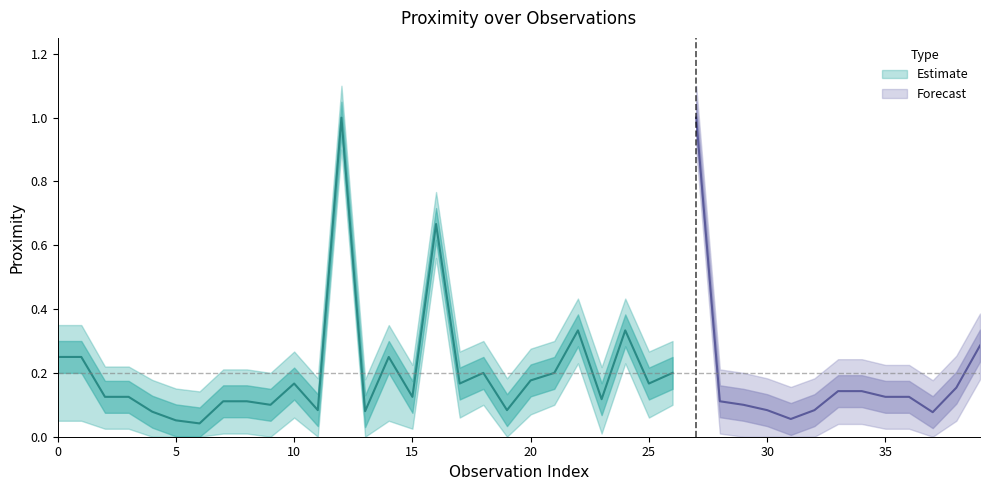

Which category has the lowest value in the Proximity_upper series?

6